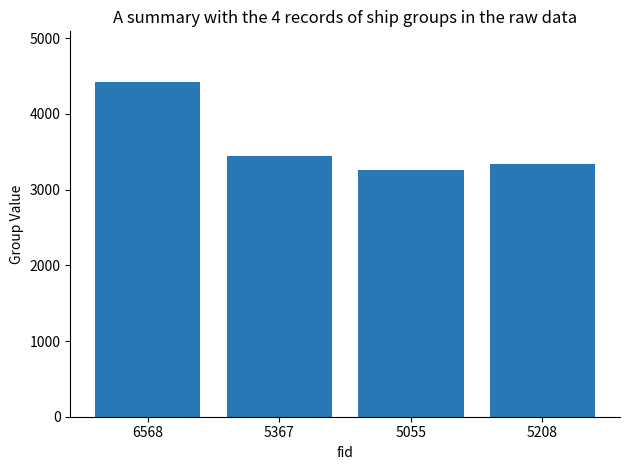

Reading right to left, transcribe all the data shown in this chart.

3336	3255	3444	4428